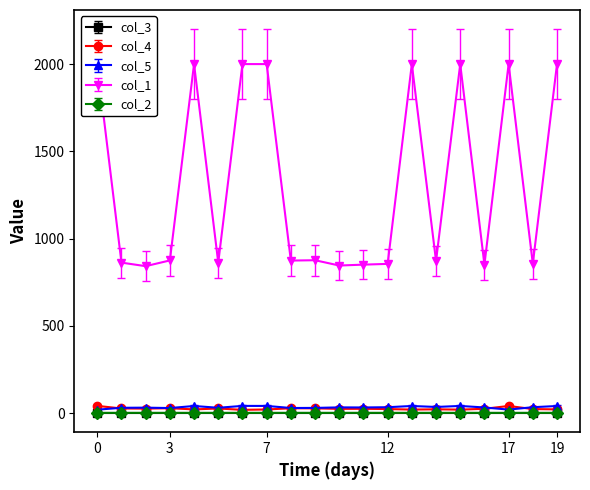

True or false: col_1 and col_4 cross at least once.

False